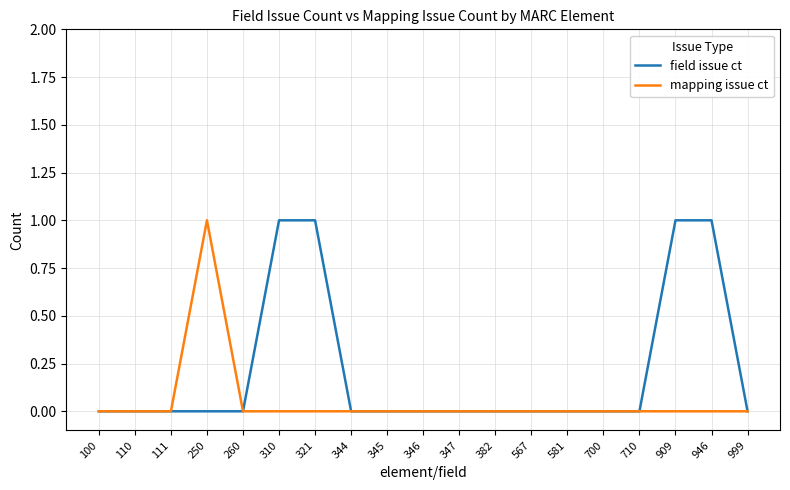

What is the total value across all series at 946?

1